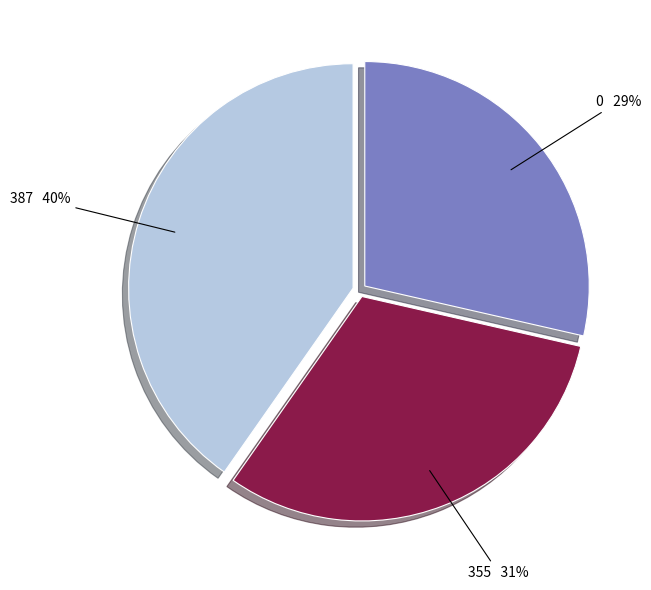

Which has a higher value, 387 or 355?

387